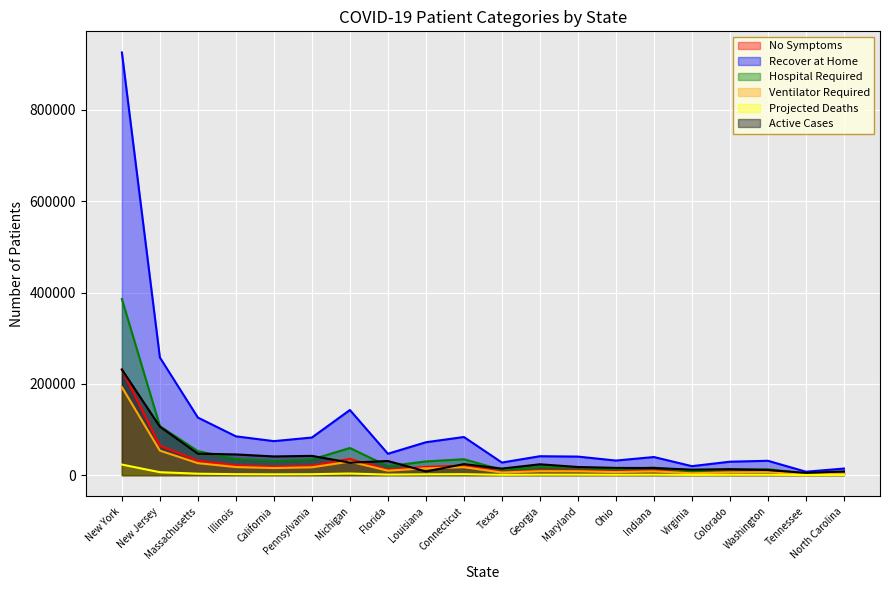

What is the difference between the second highest and second lowest values in the Projected Deaths series?

6081.0